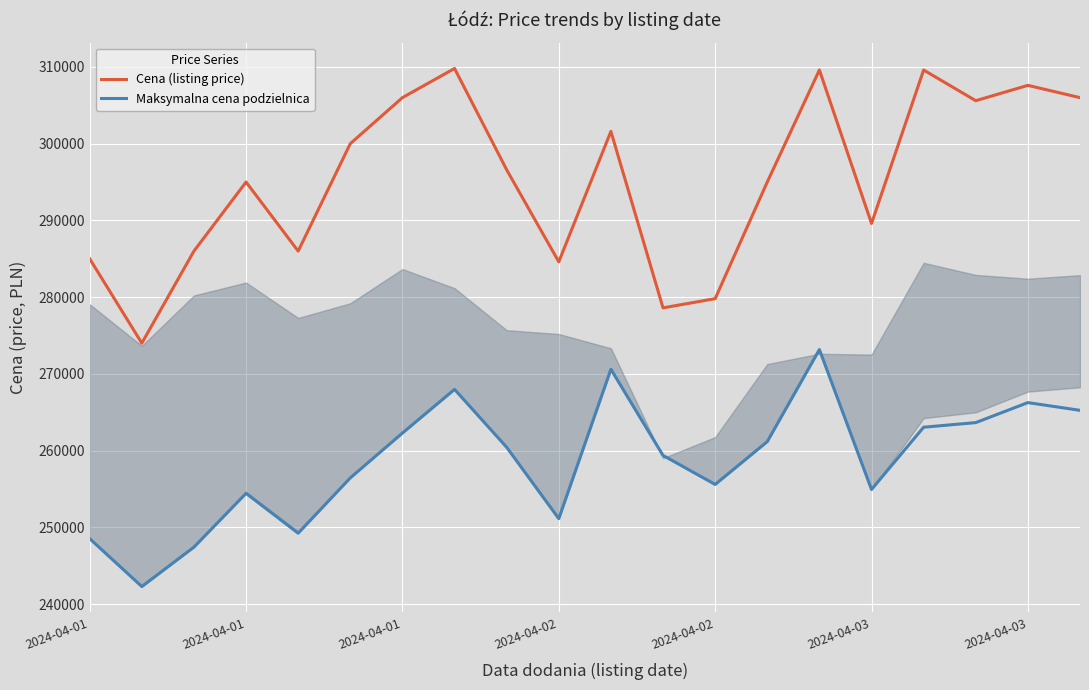

At which category does Maksymalna cena podzielnica reach its first local valley?

2024-04-01